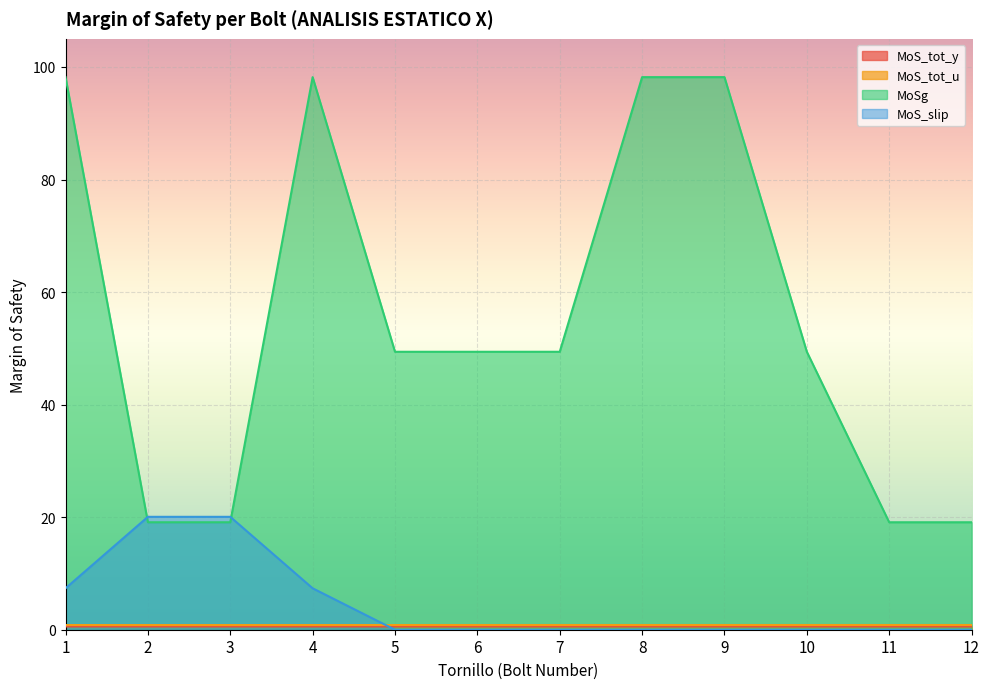

How many lines are shown in the chart?

4